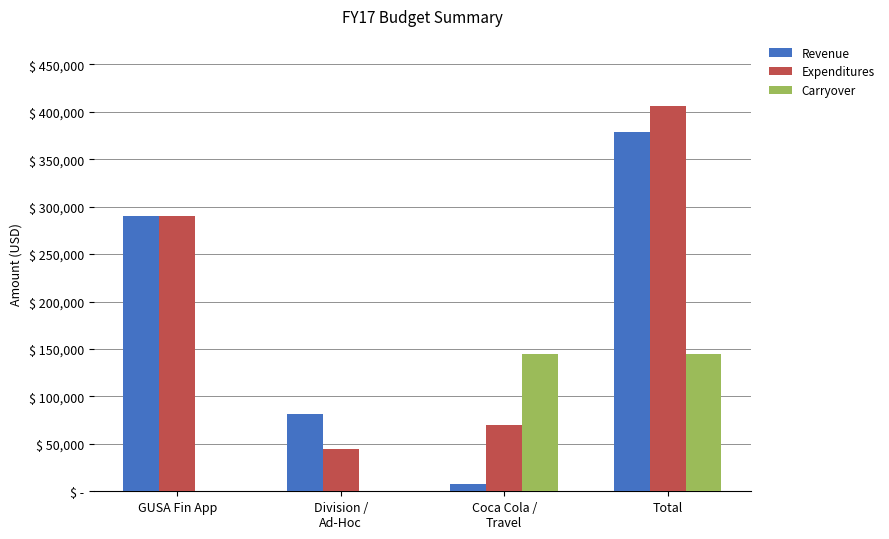

Are the bars horizontal?

No